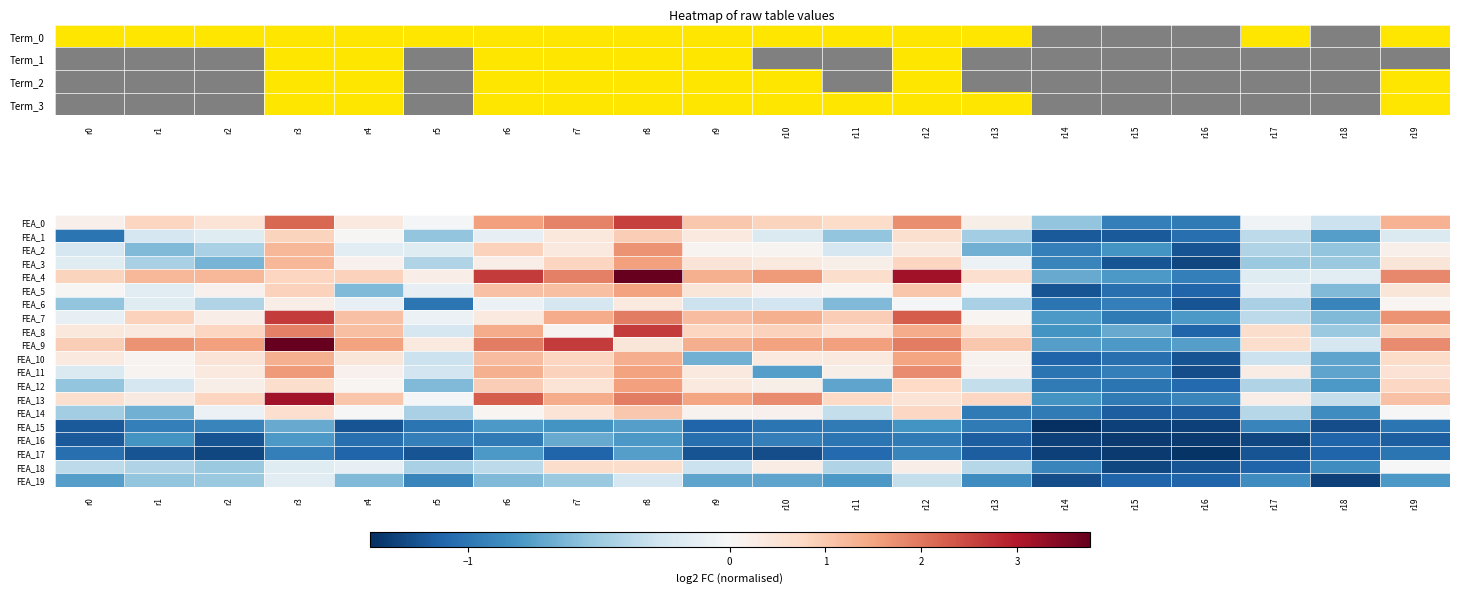

How many negative values does the FEA_12 series have?

10